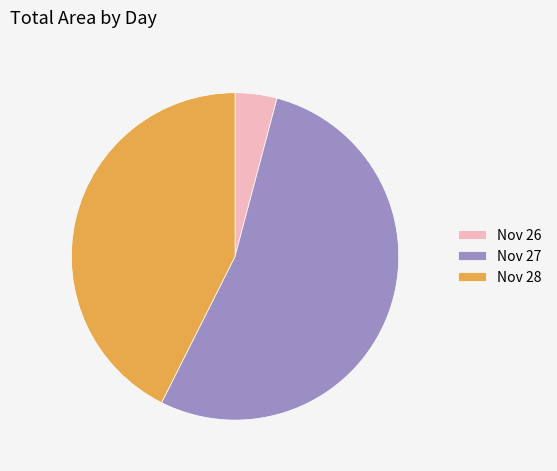

Rank the categories by value from lowest to highest.

Nov 26, Nov 28, Nov 27